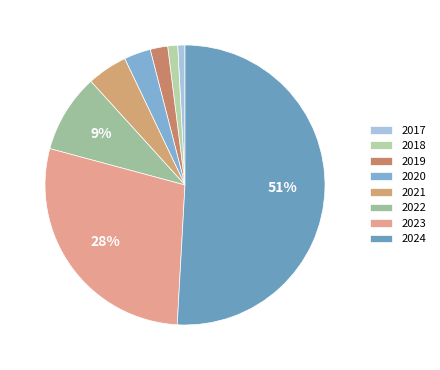

How many segments does this pie chart have?

8